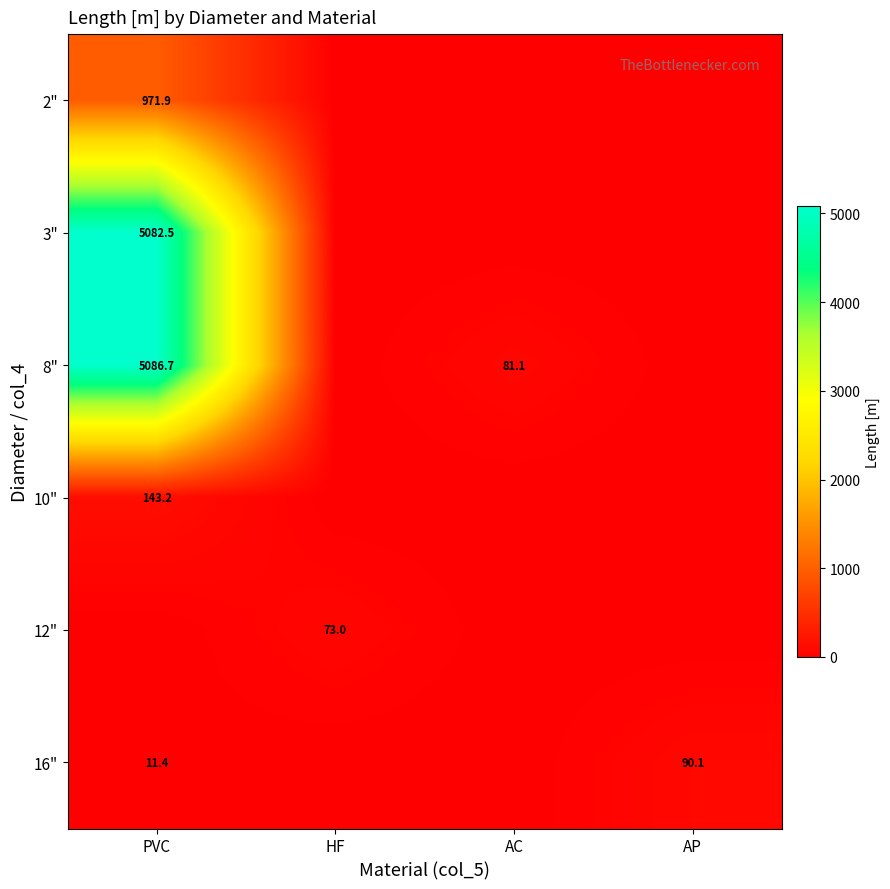

What is the difference between the highest and lowest values at HF?

73.0